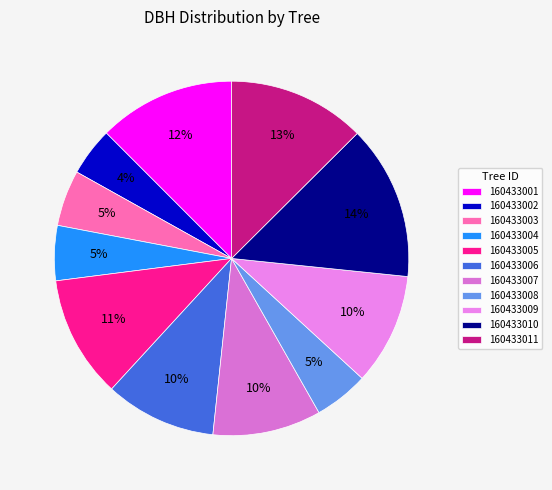

To the nearest percent, what portion does 160433002 represent?

4%